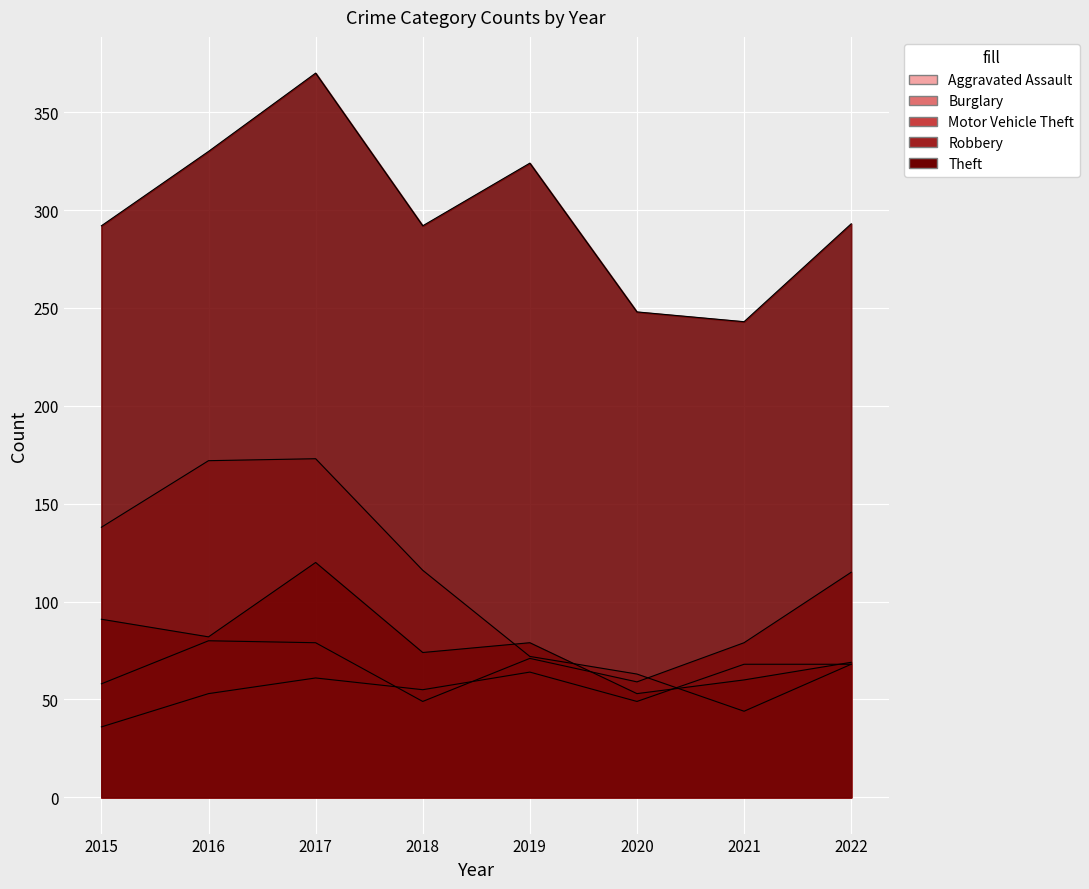

How many data points in Aggravated Assault are less than 61?

4